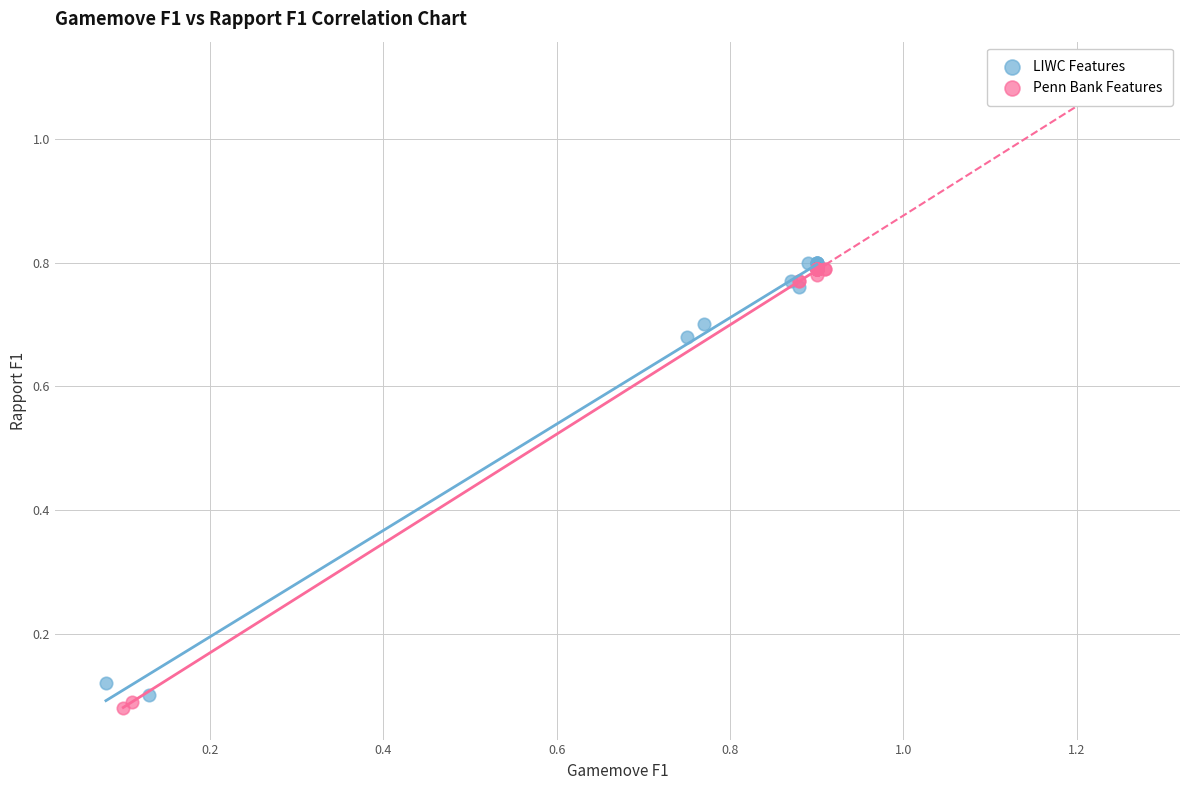

What are all the series names shown in the legend?

LIWC Features, Penn Bank Features